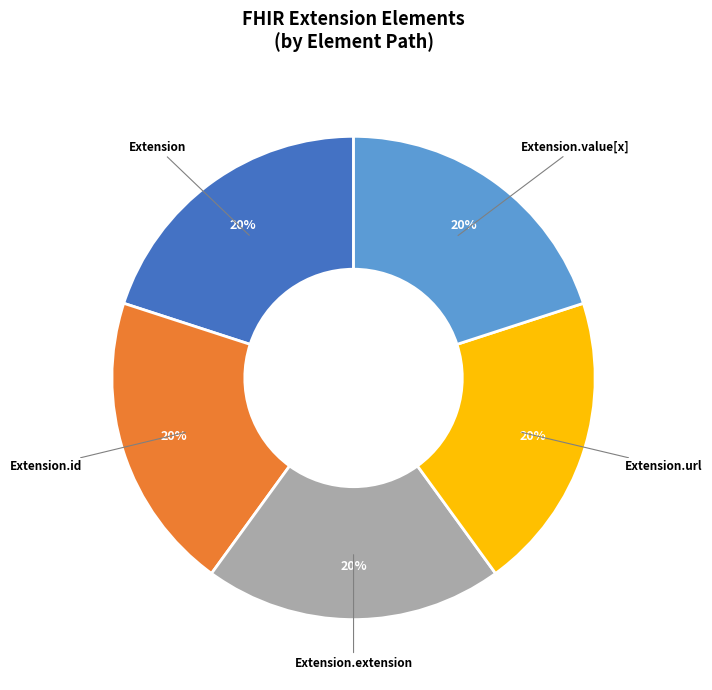

How many segments does this pie chart have?

5